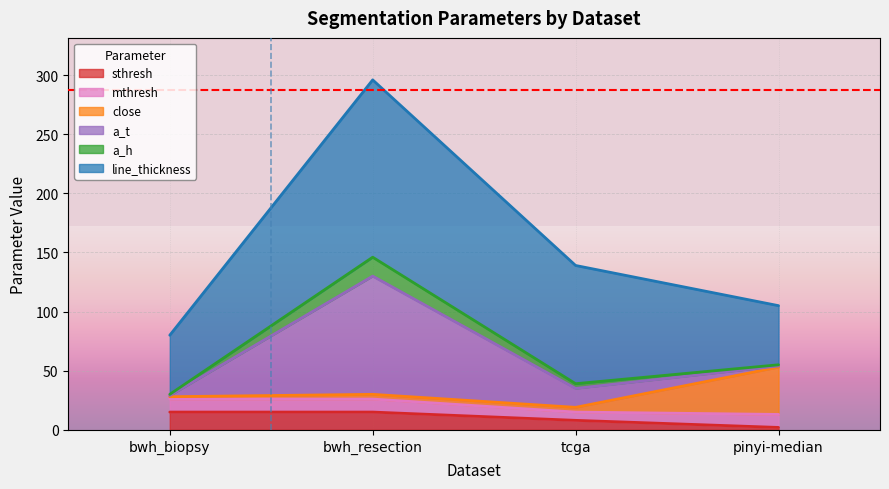

What is the sum of the a_t values at bwh_resection and pinyi-median?

101